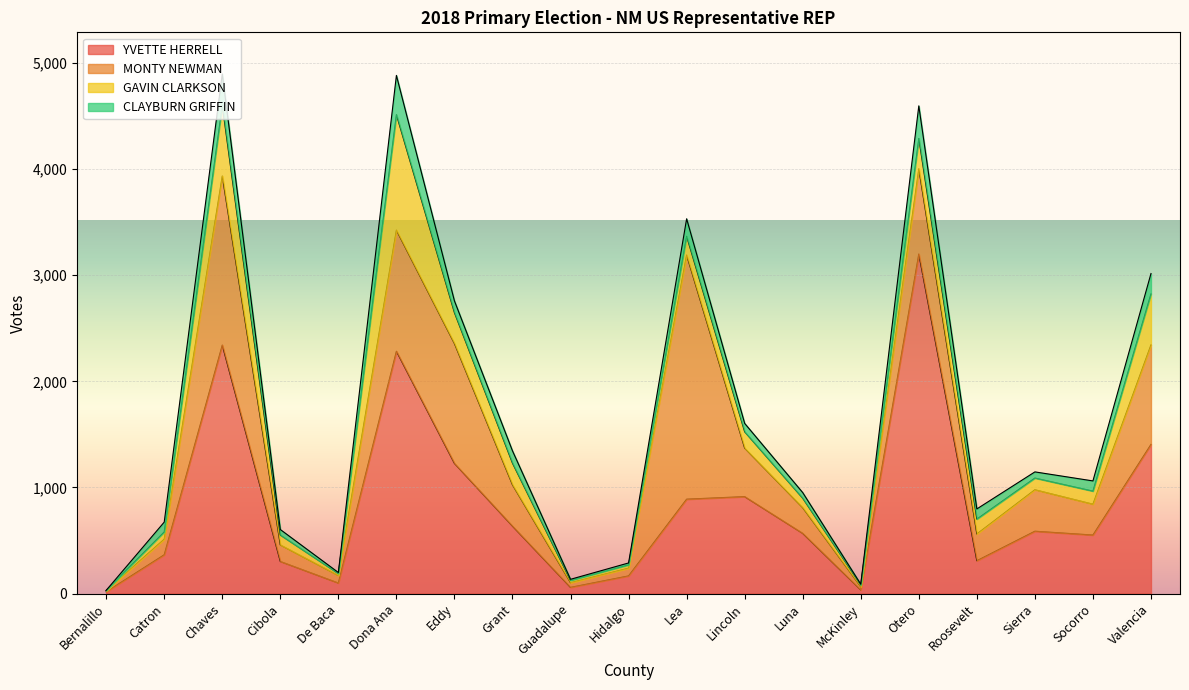

Where is the first local maximum for CLAYBURN GRIFFIN?

Chaves